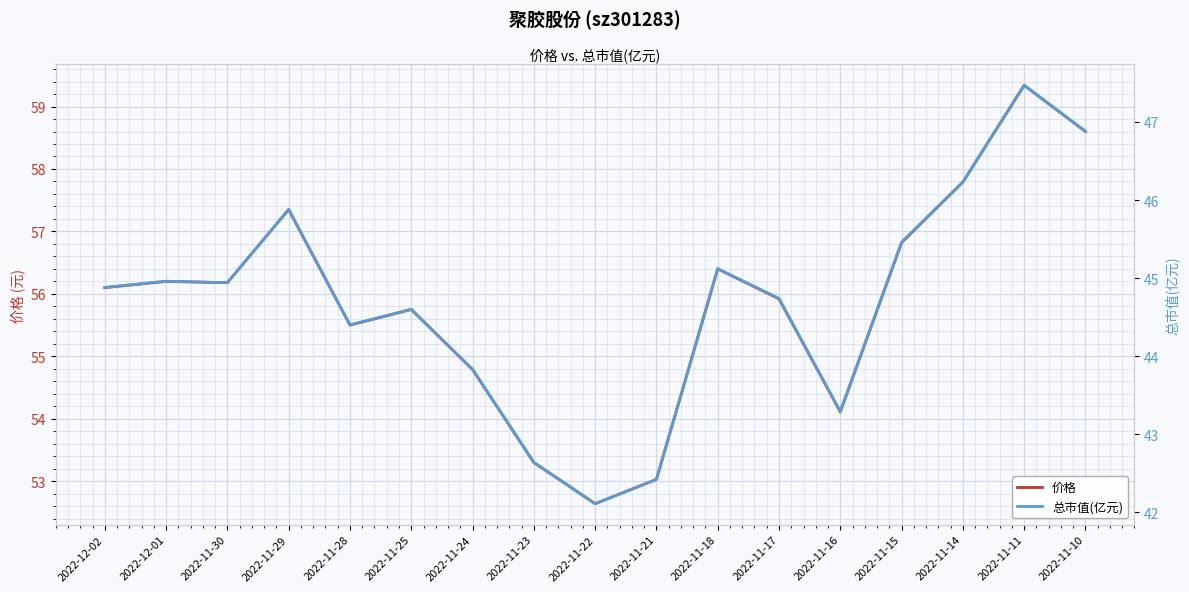

List the series in order of their overall mean, highest first.

价格, 总市值(亿元)